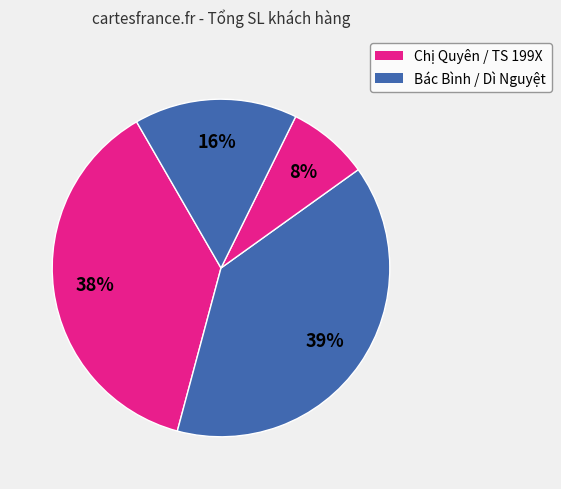

Count the number of slices in the pie.

4